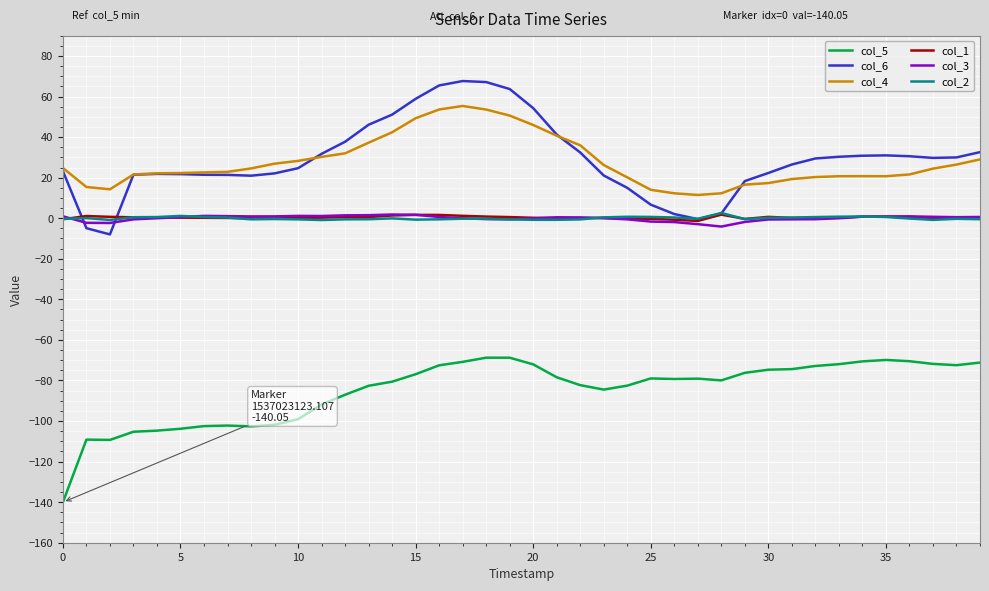

True or false: col_5 and col_6 intersect in this chart.

False